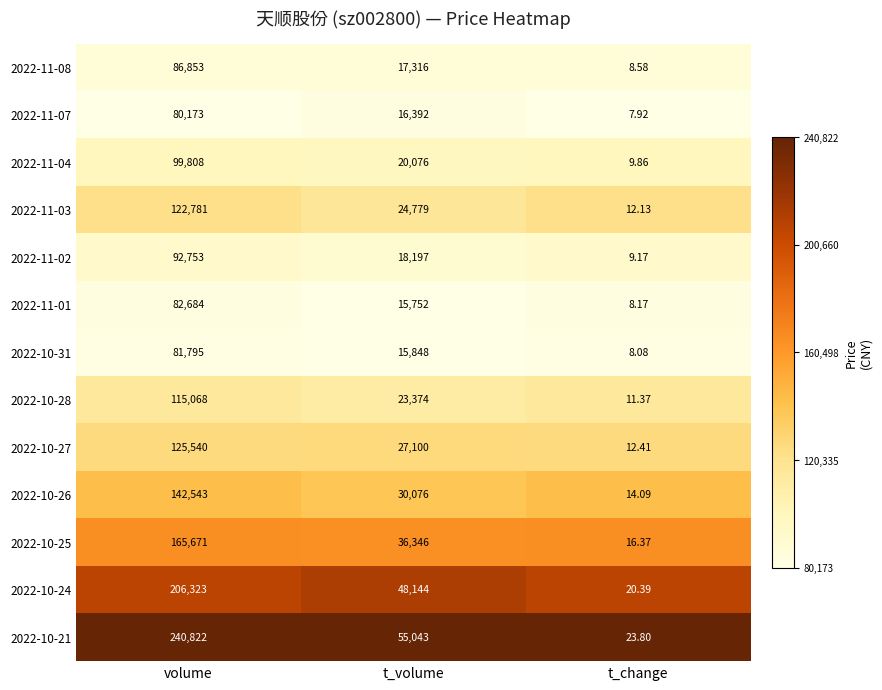

List the labels in order of 2022-10-26 value, largest first.

volume, t_volume, t_change